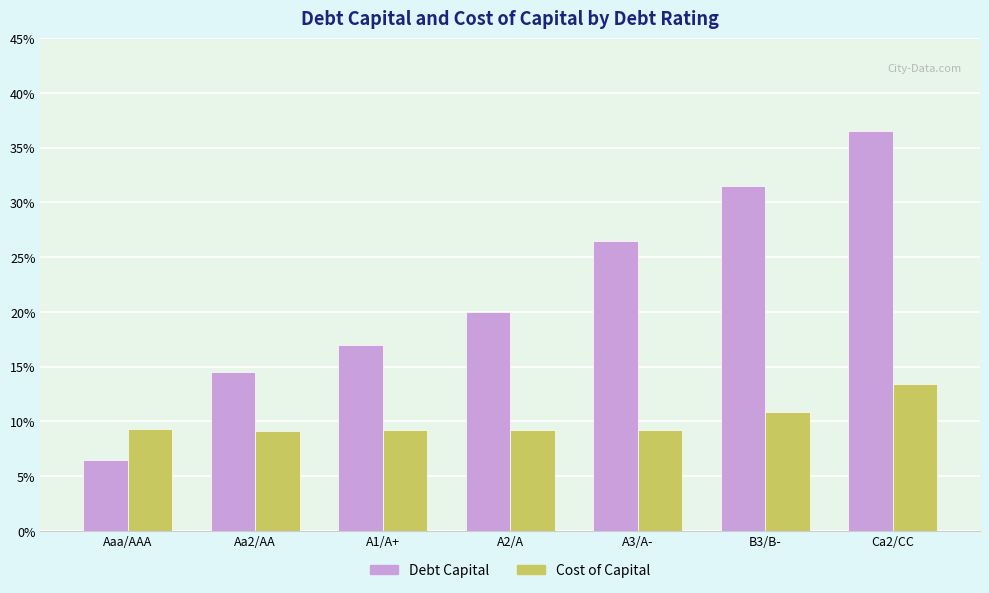

True or false: Debt Capital has a value of 0.1 at Aa2/AA.

True